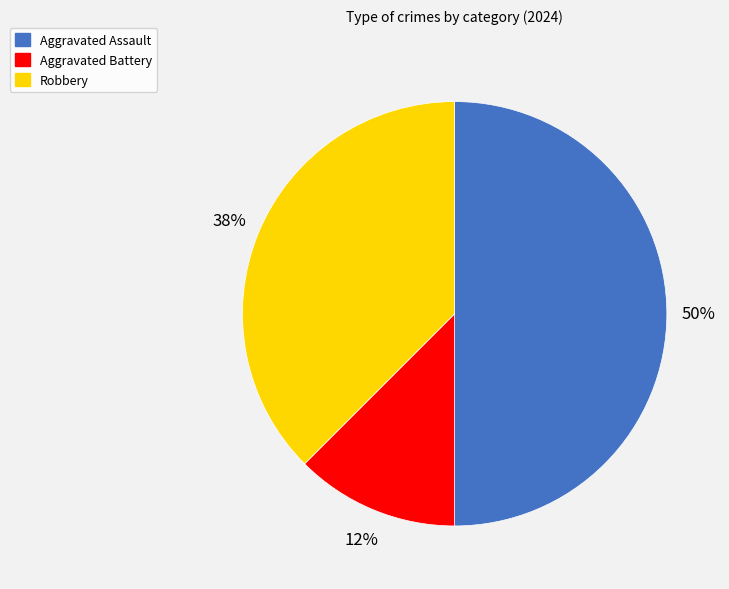

Is the sum of Aggravated Battery and Aggravated Assault greater than half?

Yes